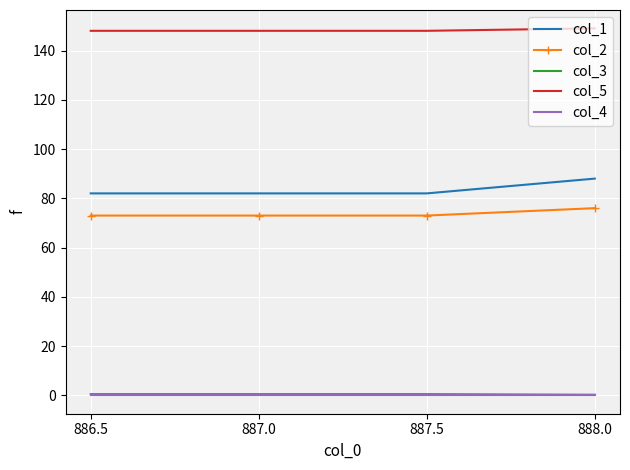

True or false: col_1 and col_2 intersect in this chart.

False